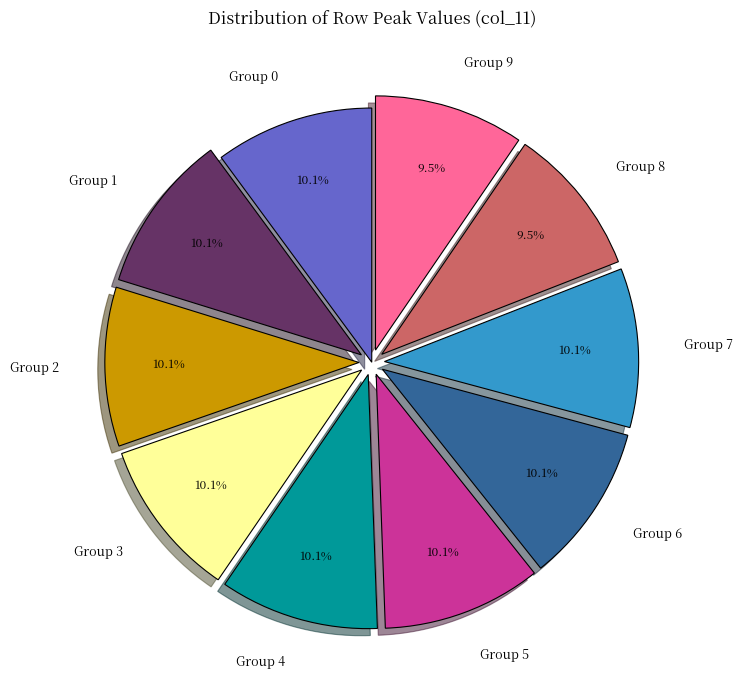

How many segments does this pie chart have?

10